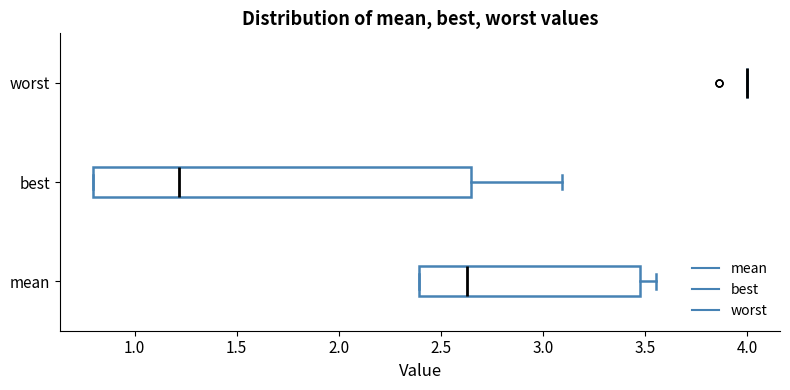

Reading bottom to top, read every box against the x-axis: the position of its median line, the range the box covers, and the ends of its whiskers. The values are not printed on the chart, so give them approximately, as read against the axis.

mean: median 2.65, box 2.40 to 3.50, whiskers 2.40 to 3.55
best: median 1.20, box 0.80 to 2.65, whiskers 0.80 to 3.10
worst: box collapsed to a line at 4.00, whiskers 4.00 to 4.00